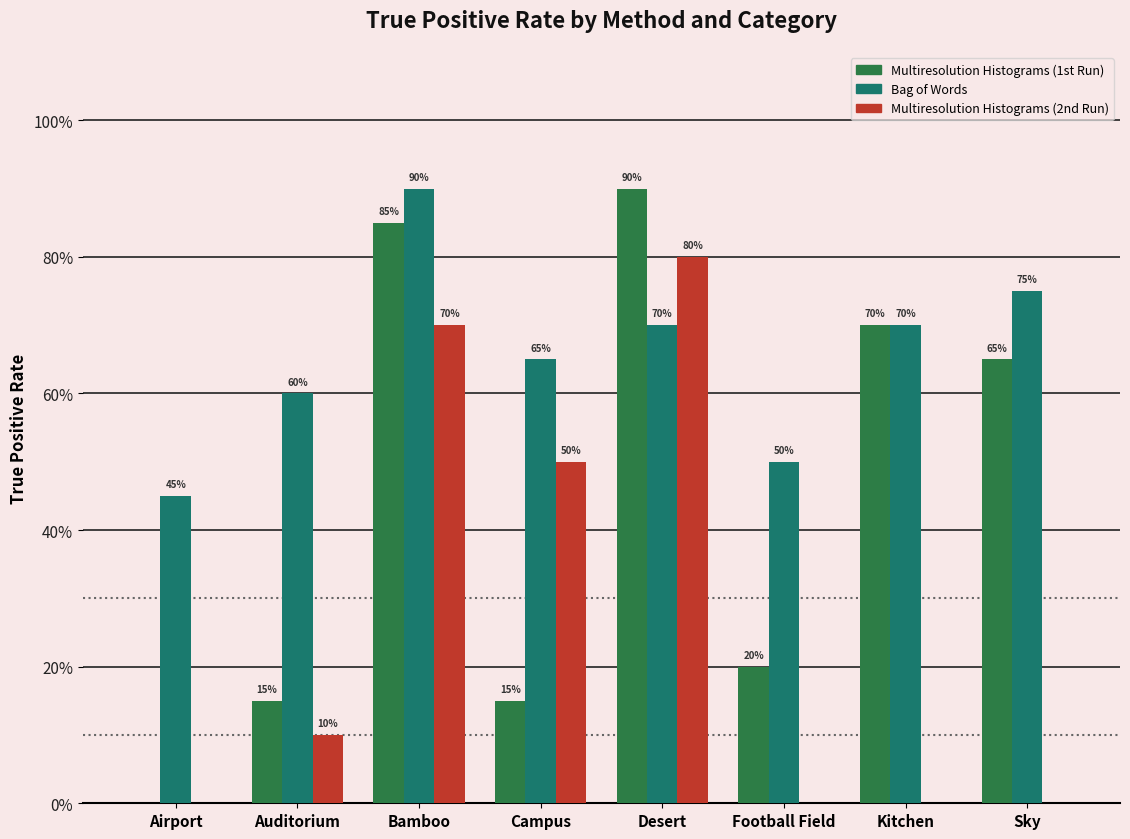

Is the value of Multiresolution Histograms (1st Run) at Kitchen greater than the value of Multiresolution Histograms (2nd Run) at Airport?

Yes